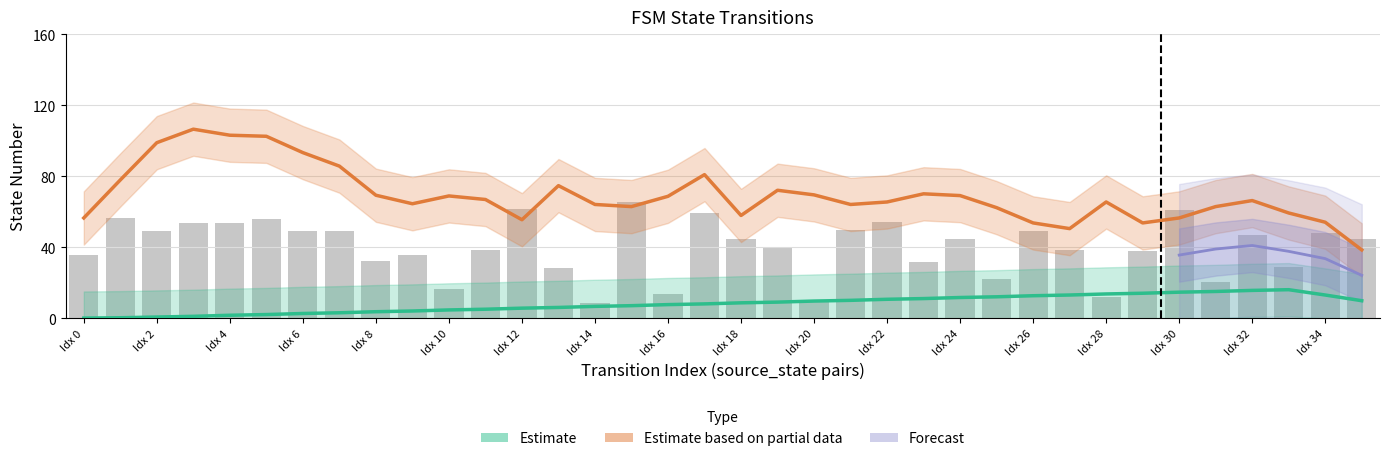

What is the average value?

40.2